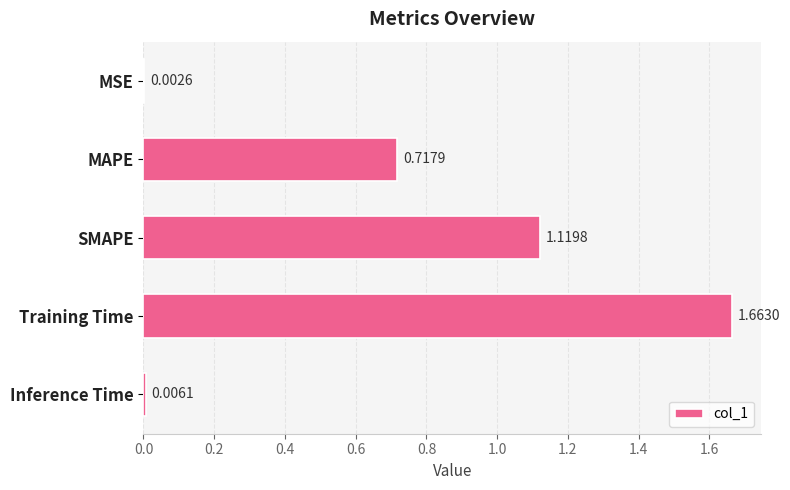

What is the sum of all values?

3.5